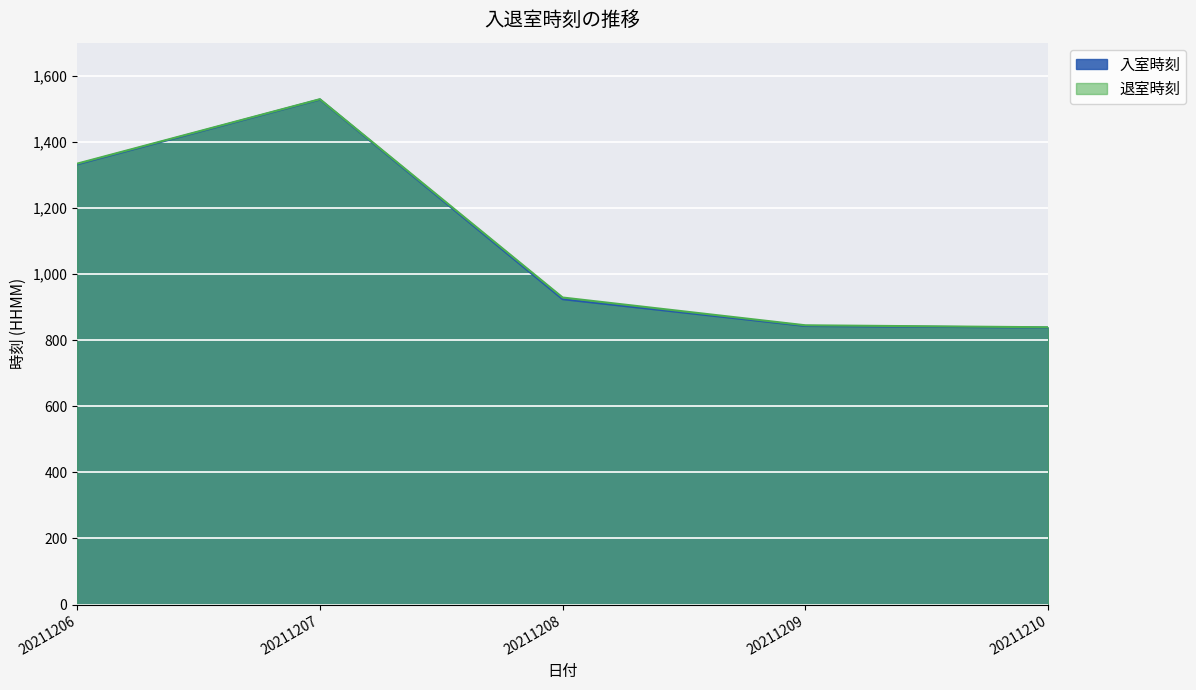

What is the value of the 入室時刻 point at the 1st from the left?

1332